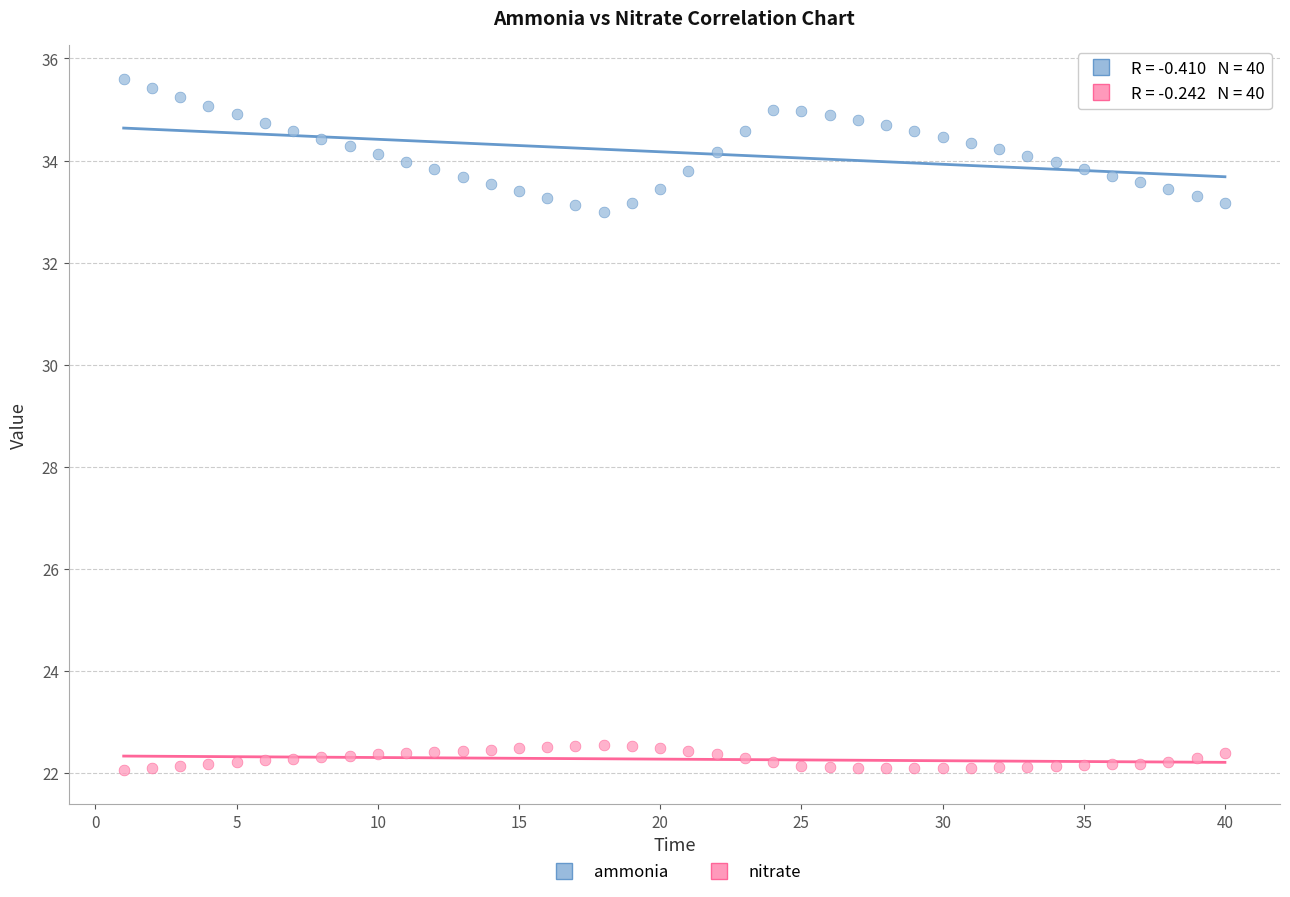

What are all the series names shown in the legend?

ammonia, nitrate